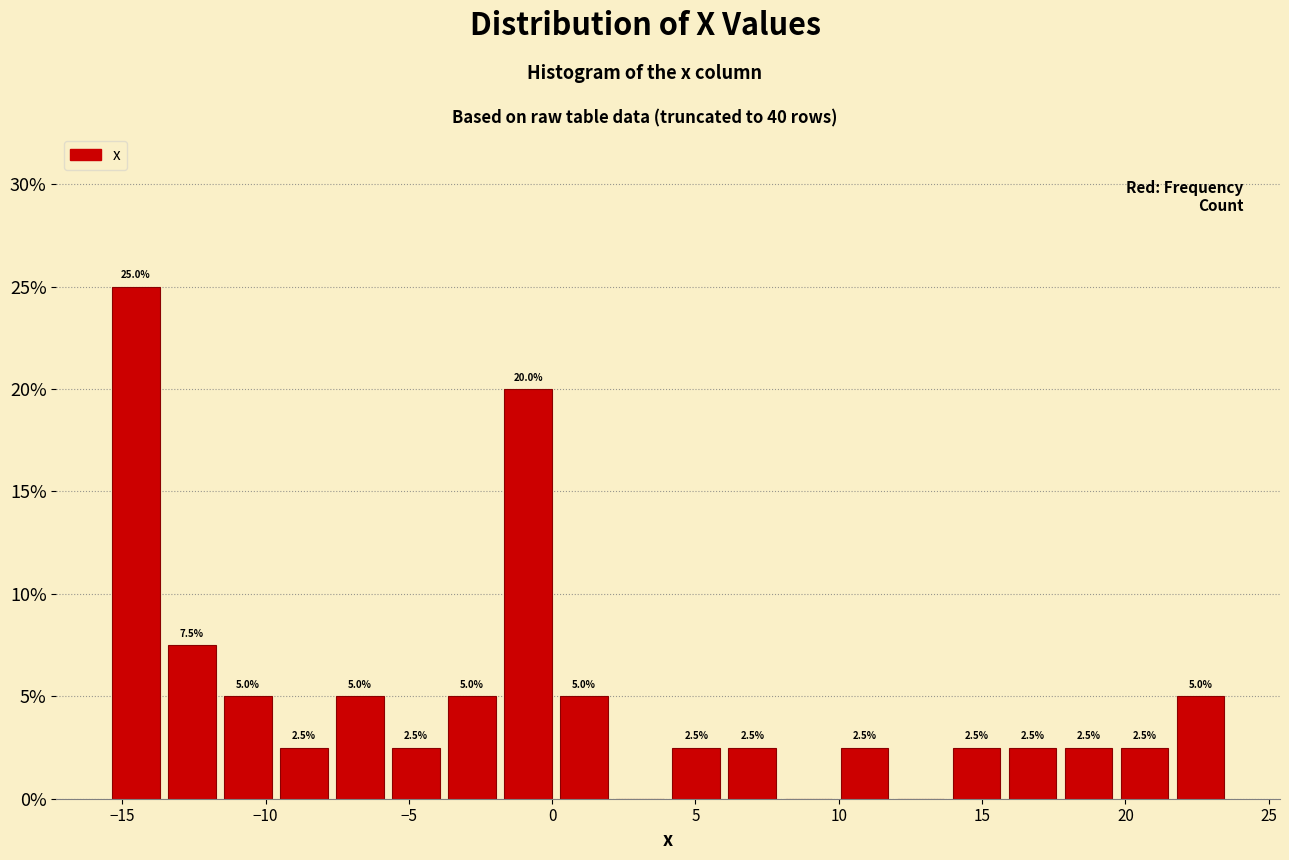

Read against the x-axis, roughly where is the centre of the tallest bar?

-14.5